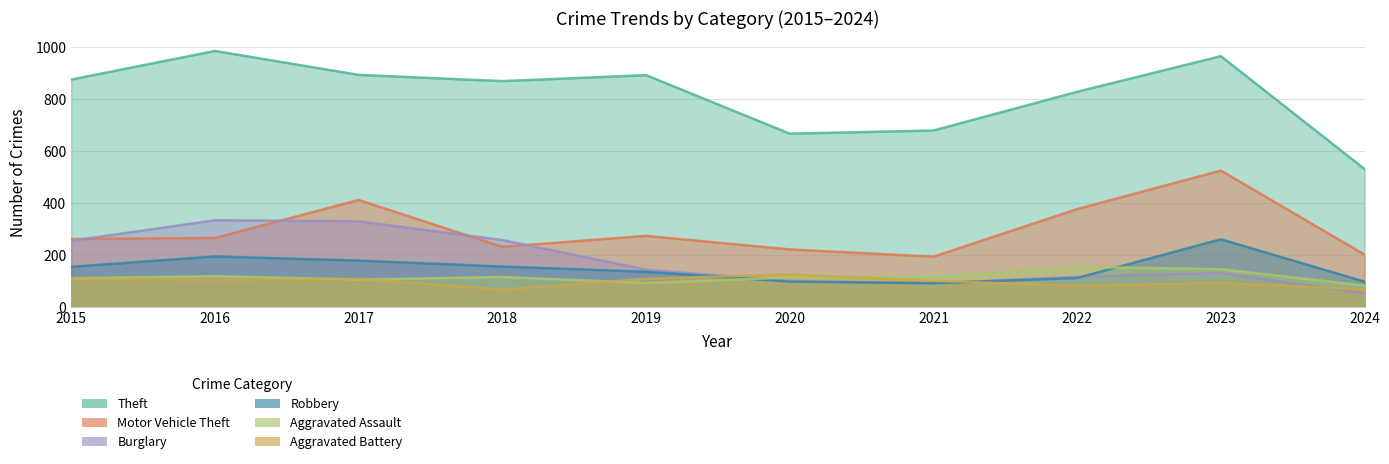

What is the sum of the Robbery values at 2016 and 2023?

454